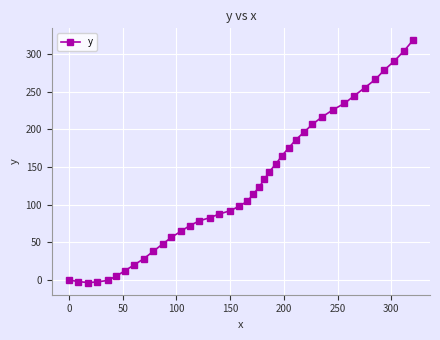

What is the value of the 40th point from the left?

318.3